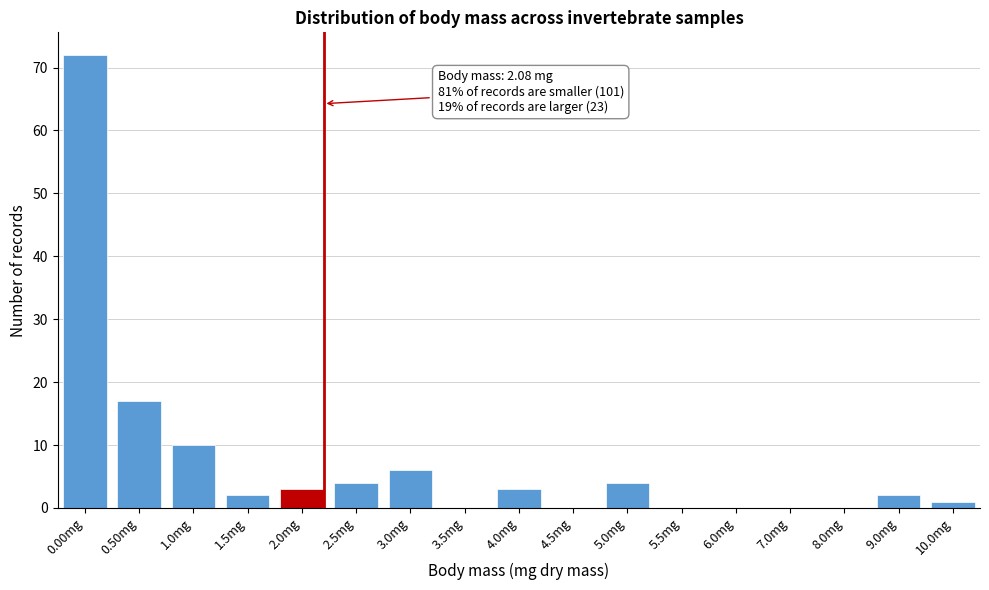

Reading right to left, list all the values displayed in this chart.

10.0mg=1	9.0mg=2	8.0mg=0	7.0mg=0	6.0mg=0	5.5mg=0	5.0mg=4	4.5mg=0	4.0mg=3	3.5mg=0	3.0mg=6	2.5mg=4	2.0mg=3	1.5mg=2	1.0mg=10	0.50mg=17	0.00mg=72